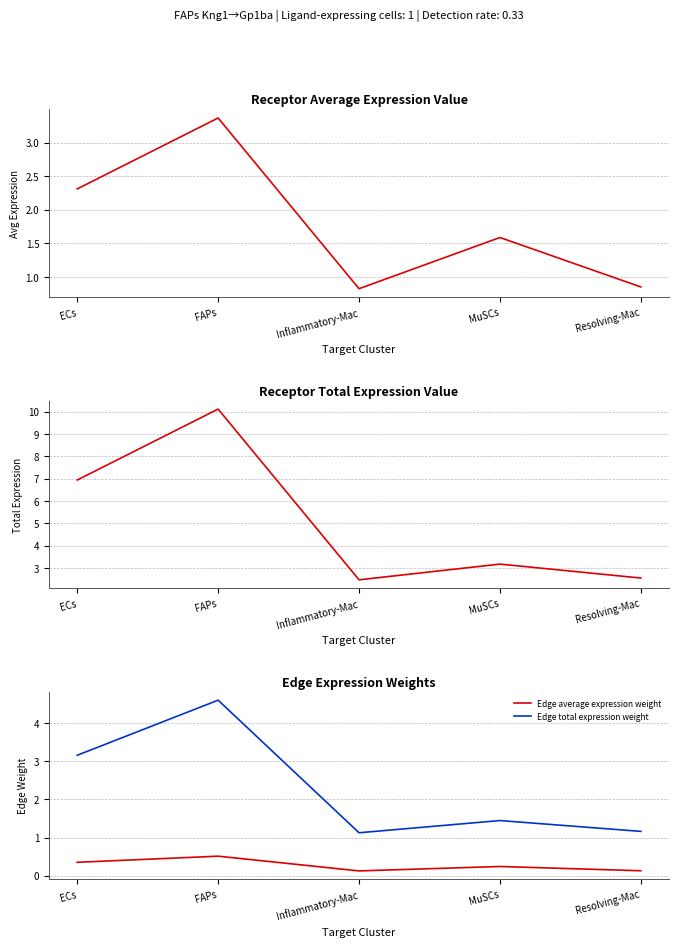

At which category does Receptor average expression value reach its first local valley?

Inflammatory-Mac